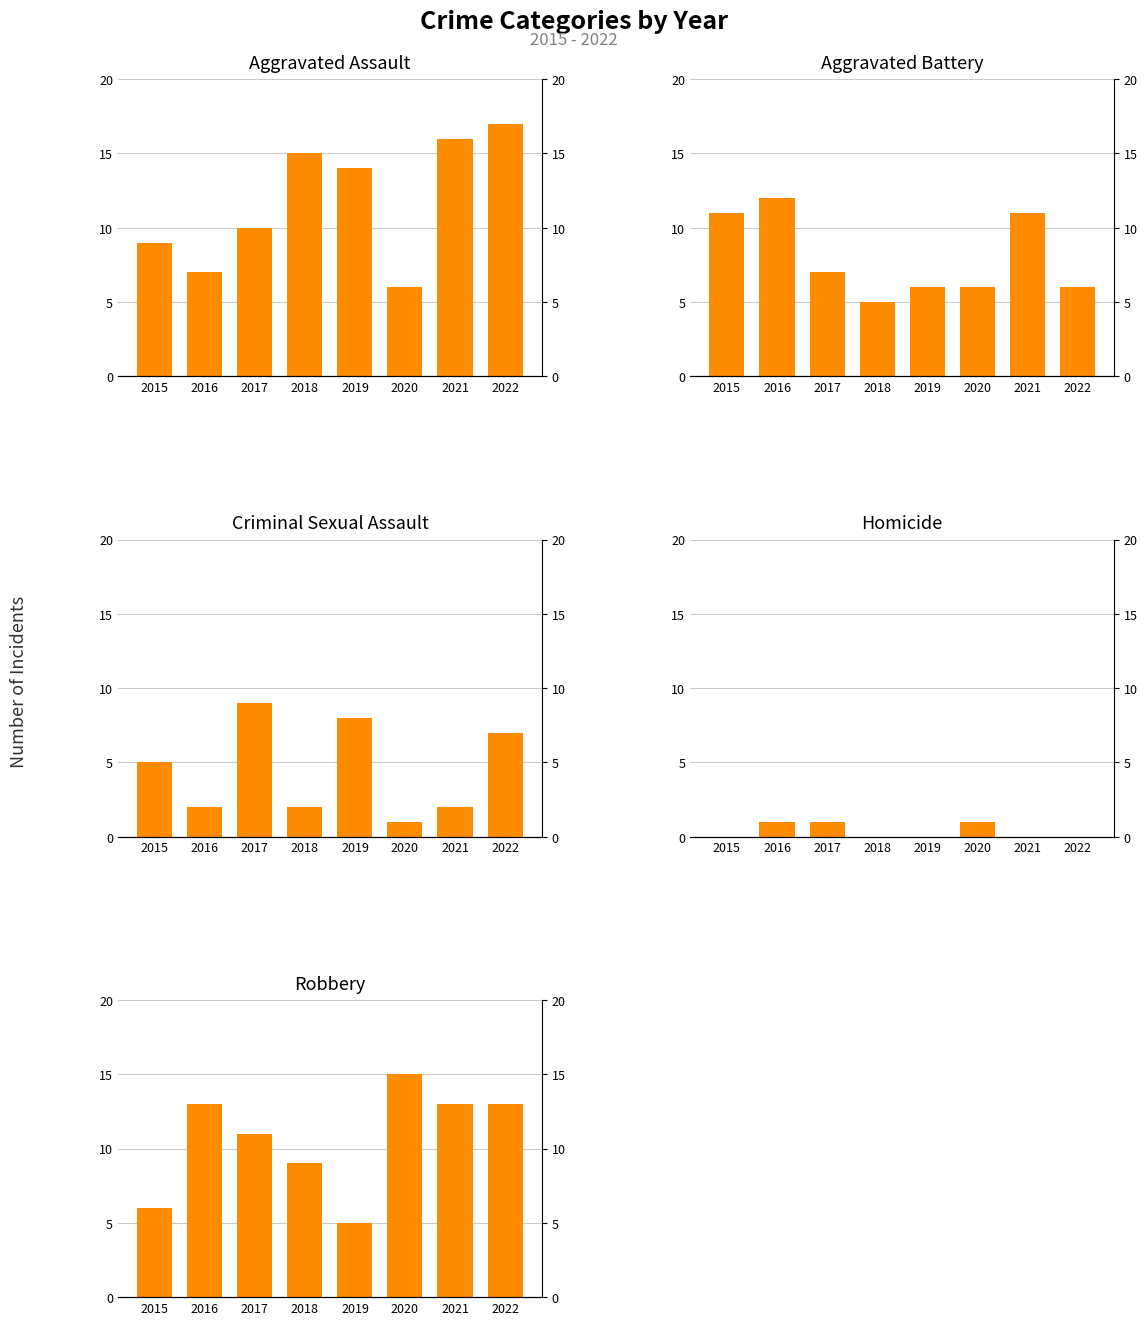

The value of Robbery at 2015 is 6. True or false?

True